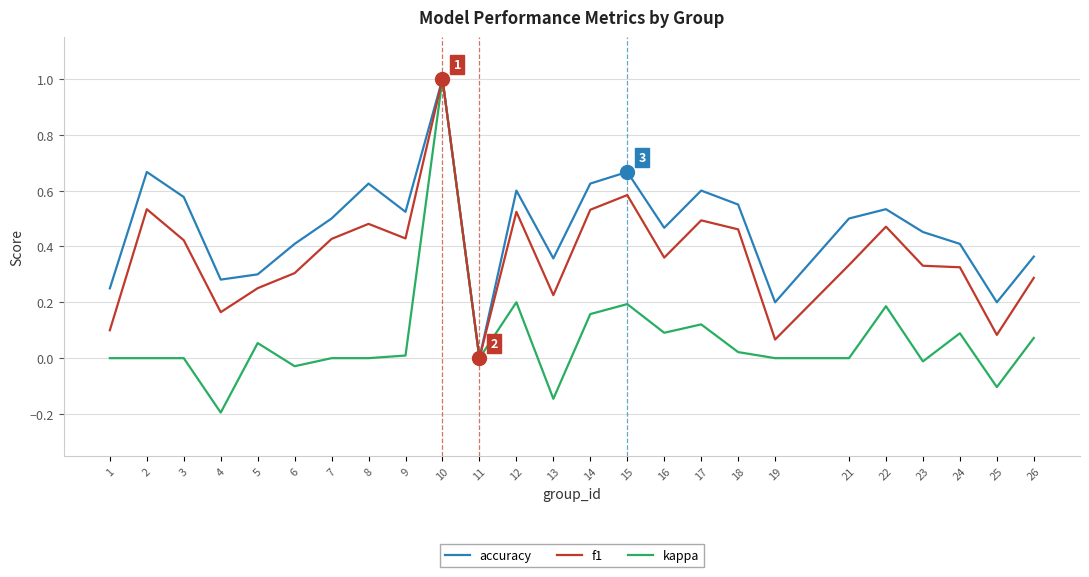

The f1 series shows 0.3 at 5. True or false?

True